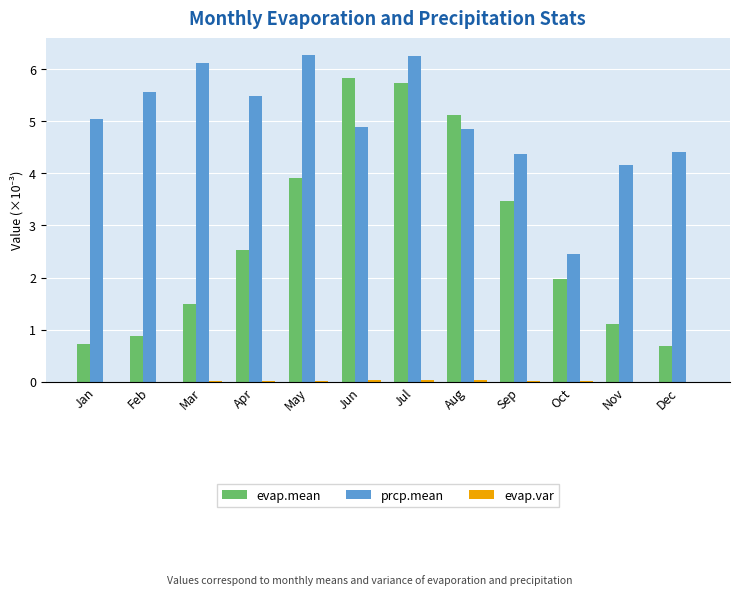

True or false: prcp.mean has a value of 4.4 at Sep.

True